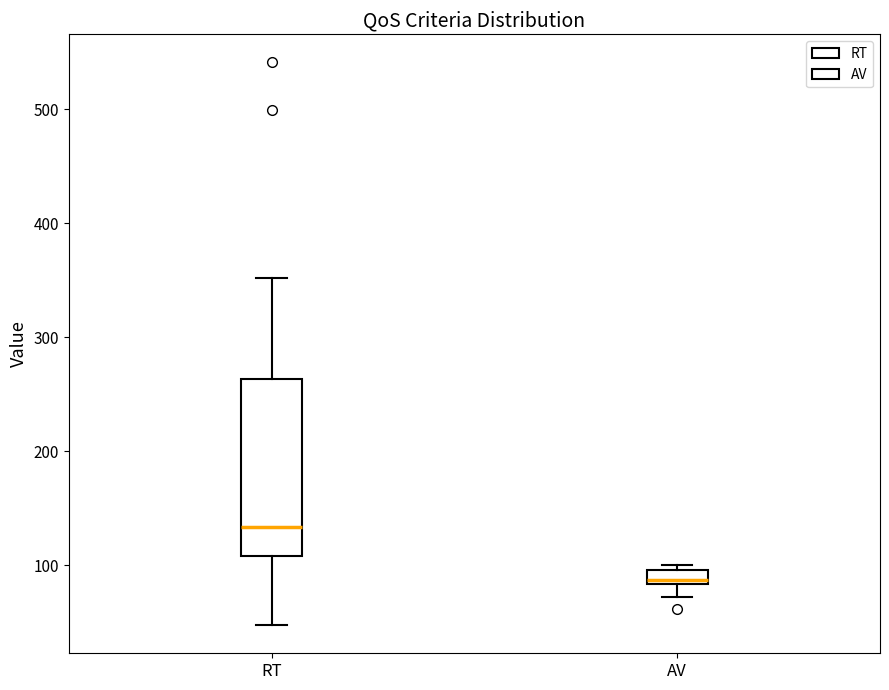

Comparing the boxes themselves (not the whiskers), which one is the tallest?

RT